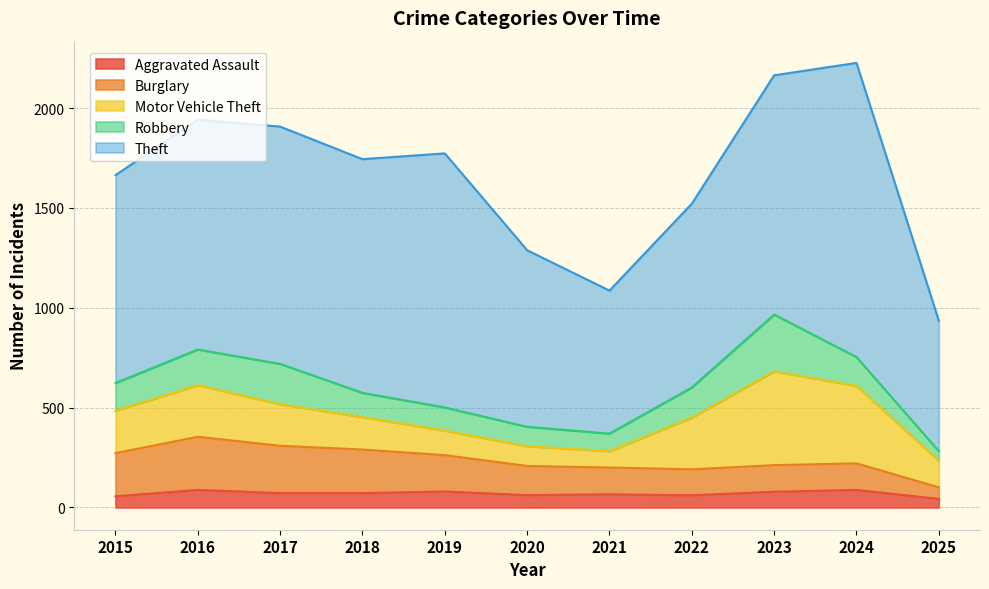

What is the maximum value for Burglary?

266